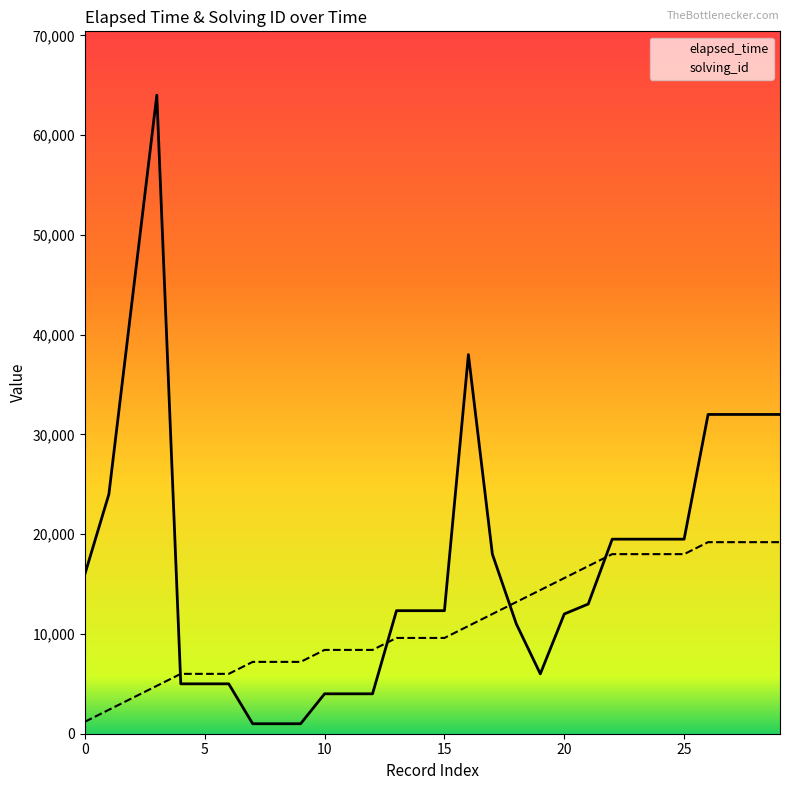

Which series ends up on top after the final intersection of solving_id and elapsed_time?

elapsed_time